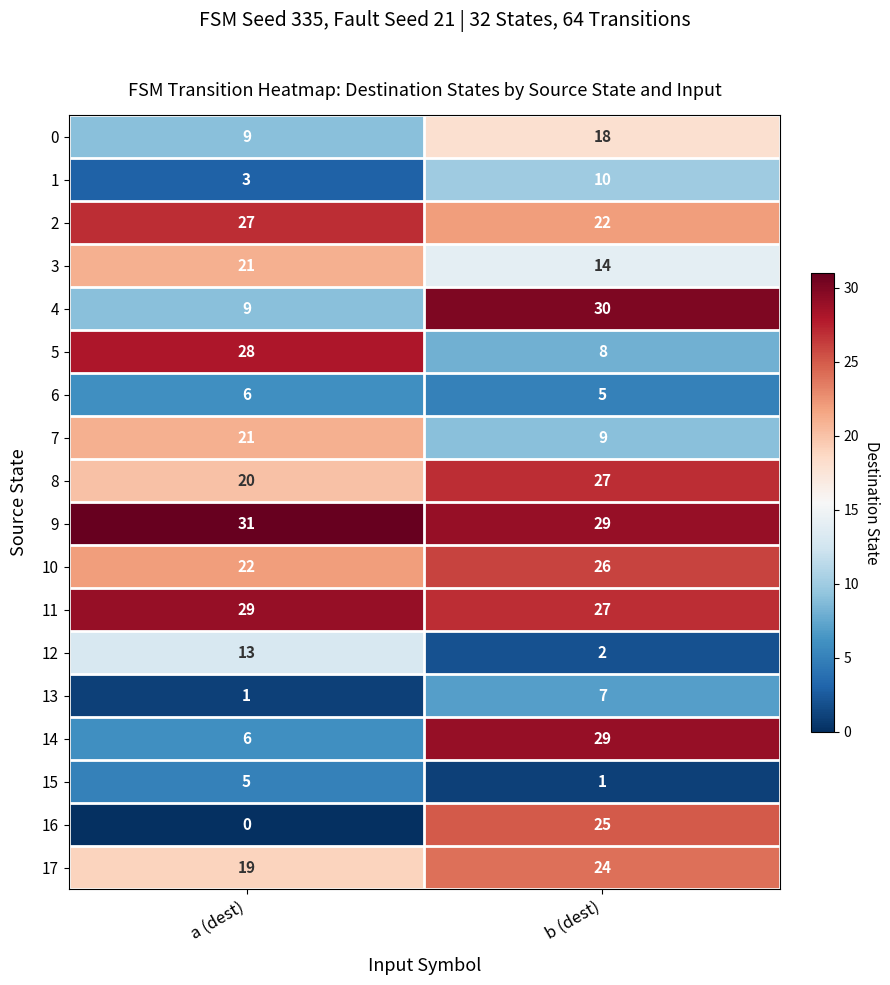

Is it true that 1 equals 10 at b (dest)?

True